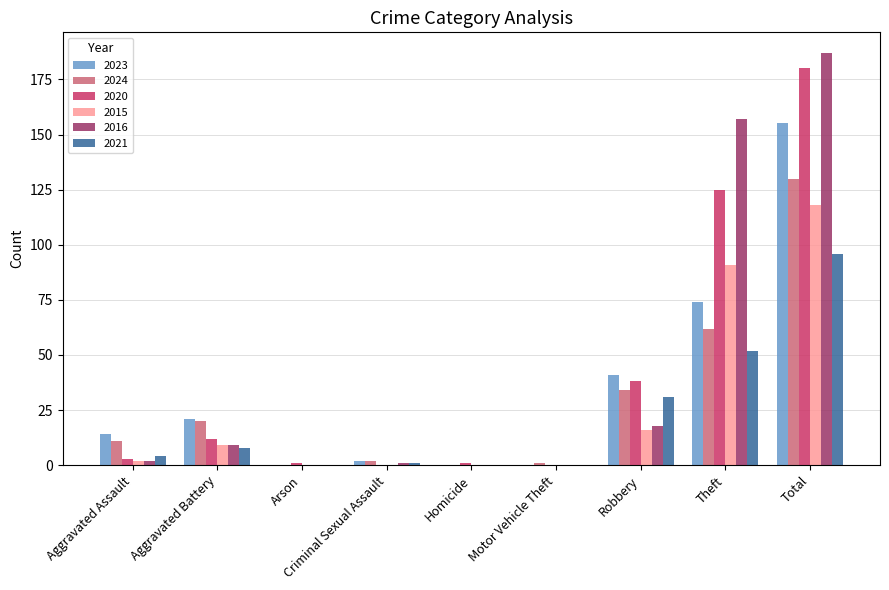

Count the number of categories in the chart.

9